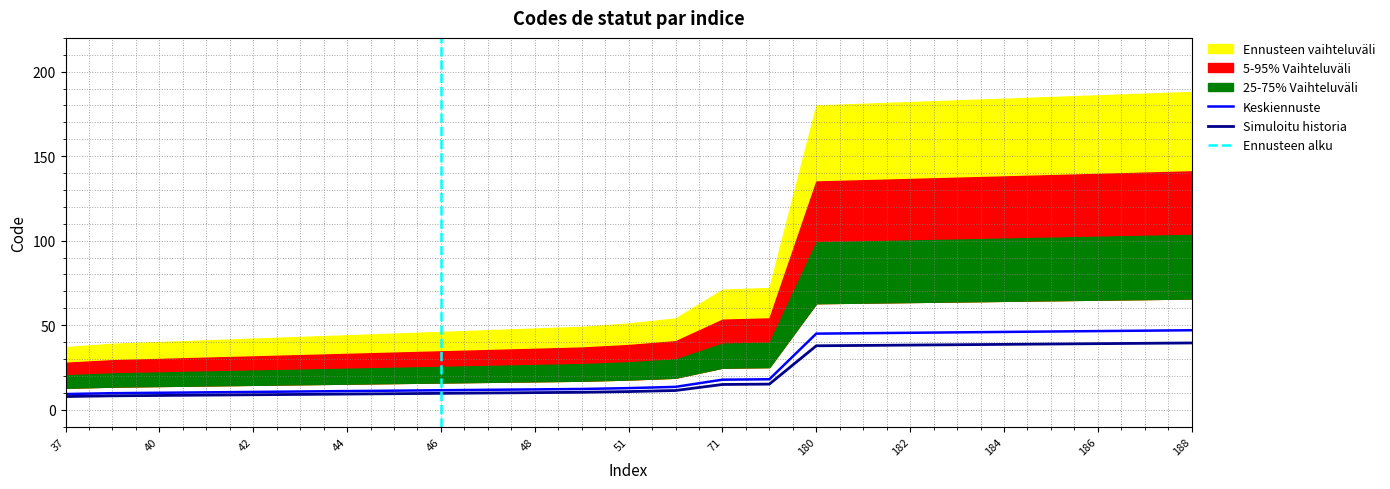

Rank the categories by value from highest to lowest.

188, 187, 186, 185, 184, 183, 182, 181, 180, 72, 71, 54, 51, 49, 48, 47, 46, 45, 44, 43, 42, 41, 40, 39, 37